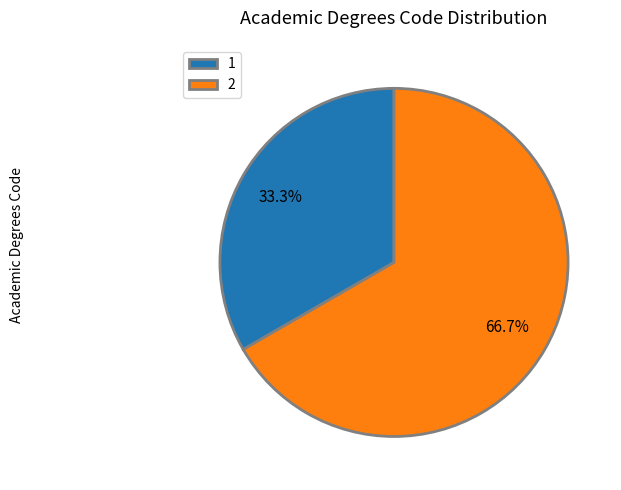

The 2 slice represents 67% of the pie. True or false?

True